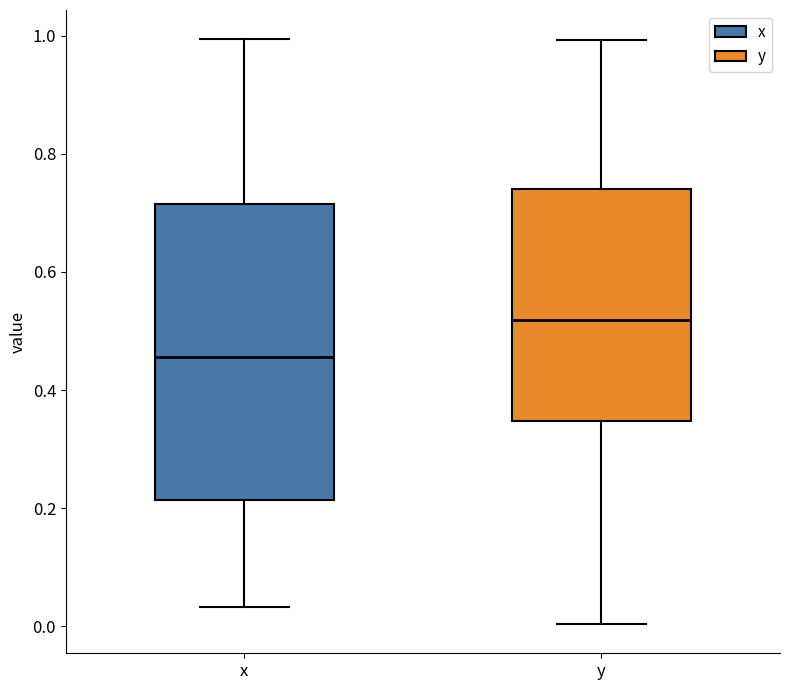

Reading left to right, transcribe this box plot: for each box, give where its median line is, the range the box spans, and where its two whiskers end, as read against the y-axis. The values are not printed on the chart, so give them approximately, as read against the axis.

x: median 0.46, box 0.22 to 0.72, whiskers 0.04 to 1.00
y: median 0.52, box 0.34 to 0.74, whiskers 0.00 to 1.00